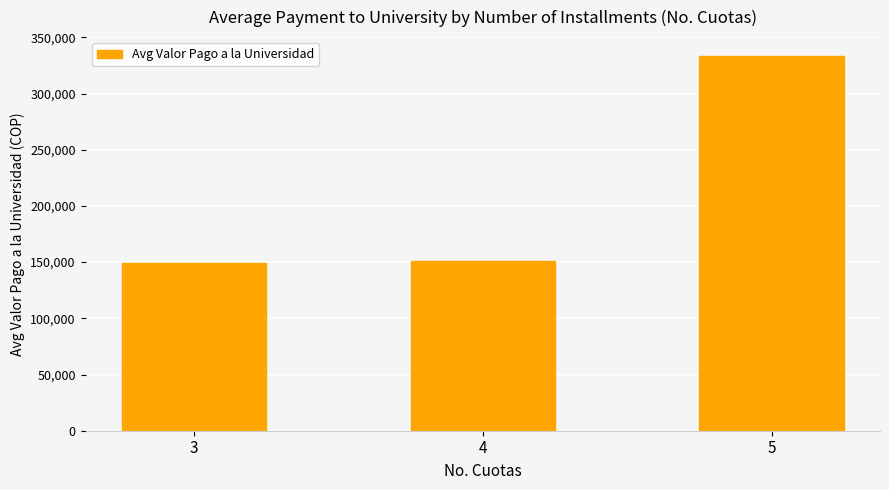

The chart shows a value of 149428.7 at 3. True or false?

True